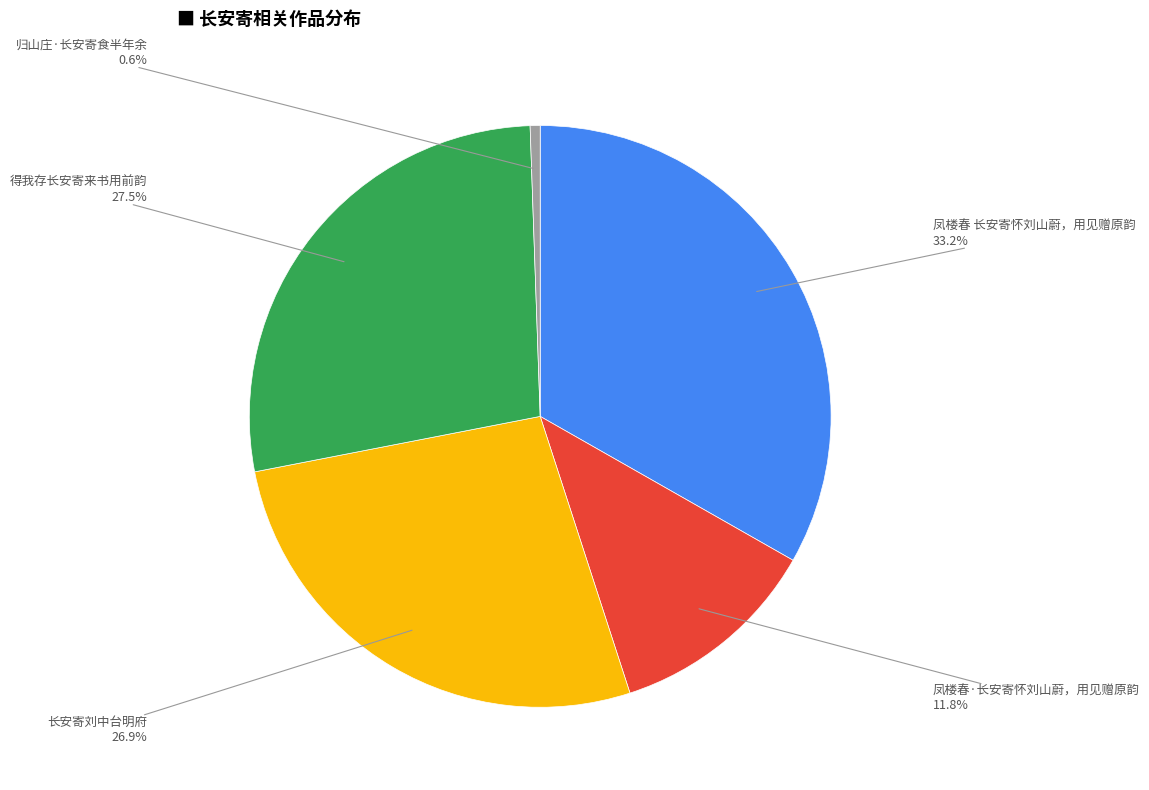

Does any single category account for the majority?

No